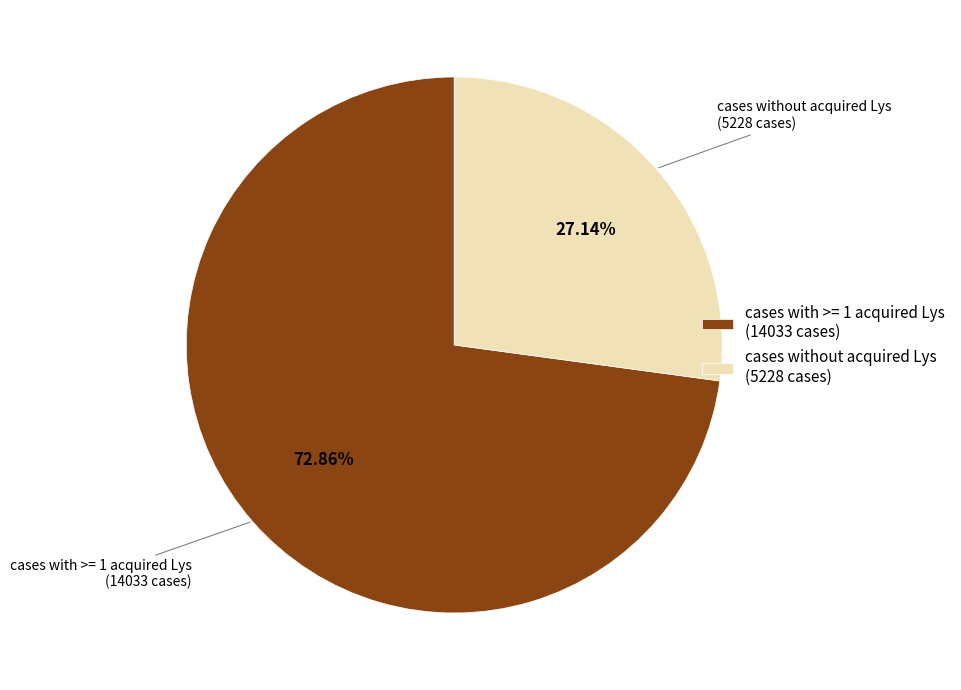

Rank the categories by value from highest to lowest.

cases with >= 1 acquired Lys, cases without acquired Lys